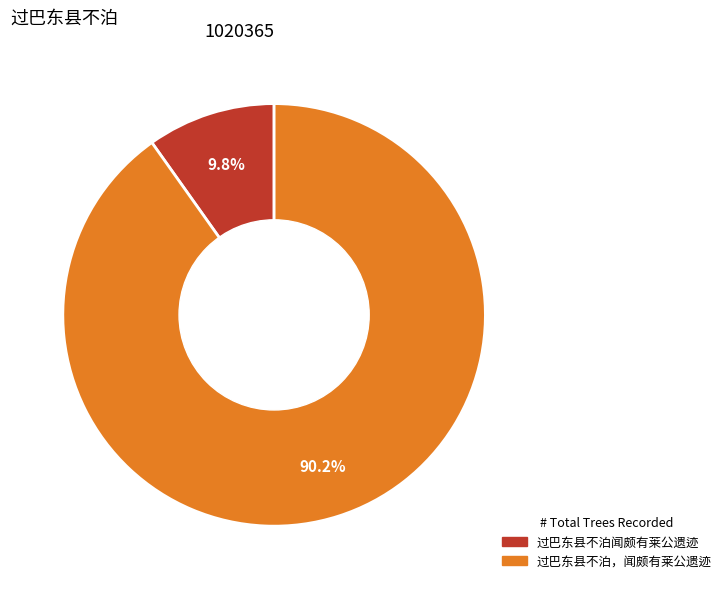

To the nearest percent, what portion does 过巴东县不泊，闻颇有莱公遗迹 represent?

90%